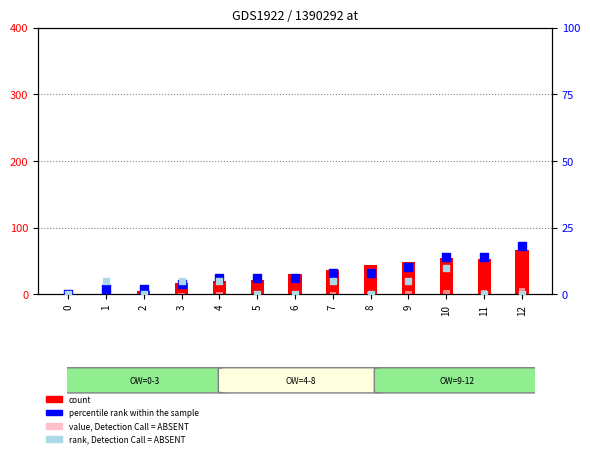

Which series has the largest total across all categories?

count